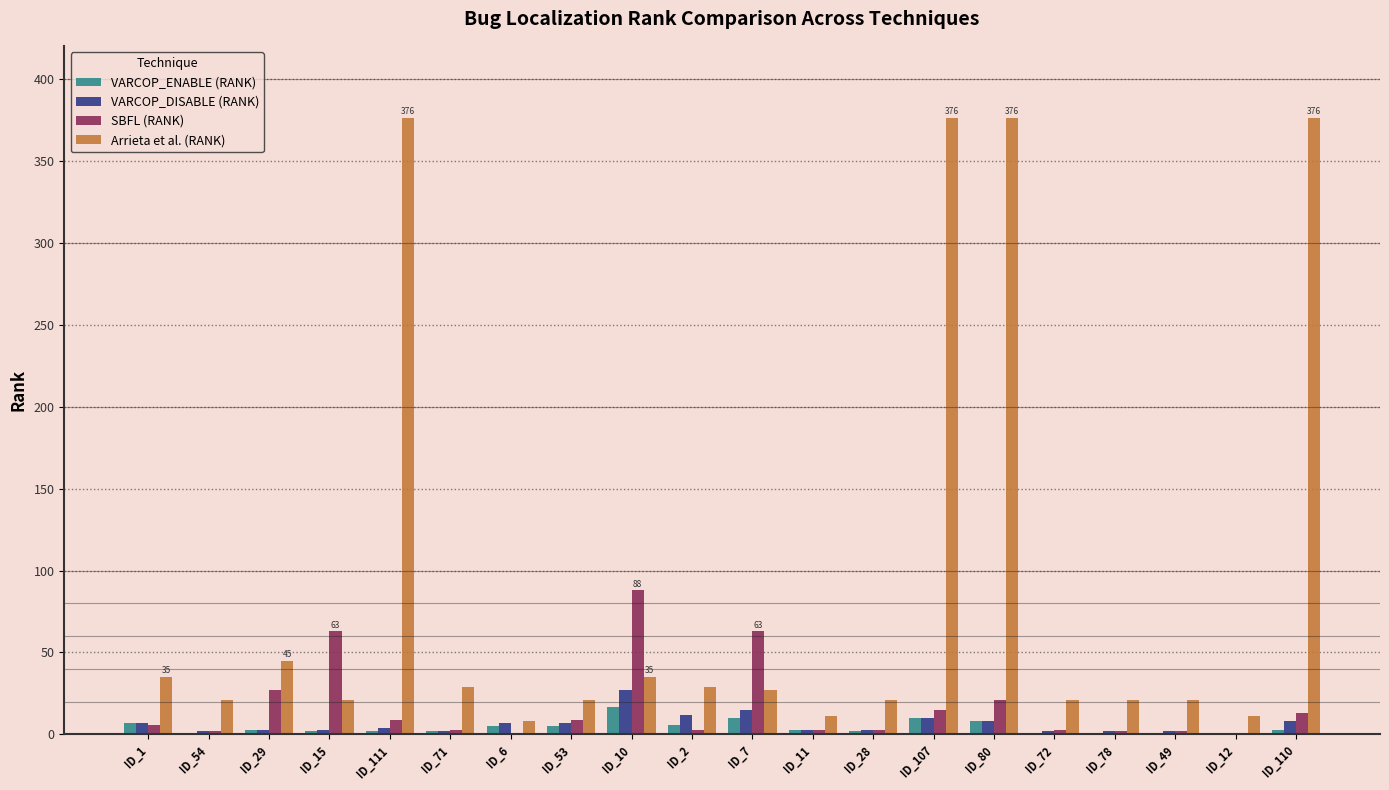

What are all the series names shown in the legend?

VARCOP_ENABLE (RANK), VARCOP_DISABLE (RANK), SBFL (RANK), Arrieta et al. (RANK)